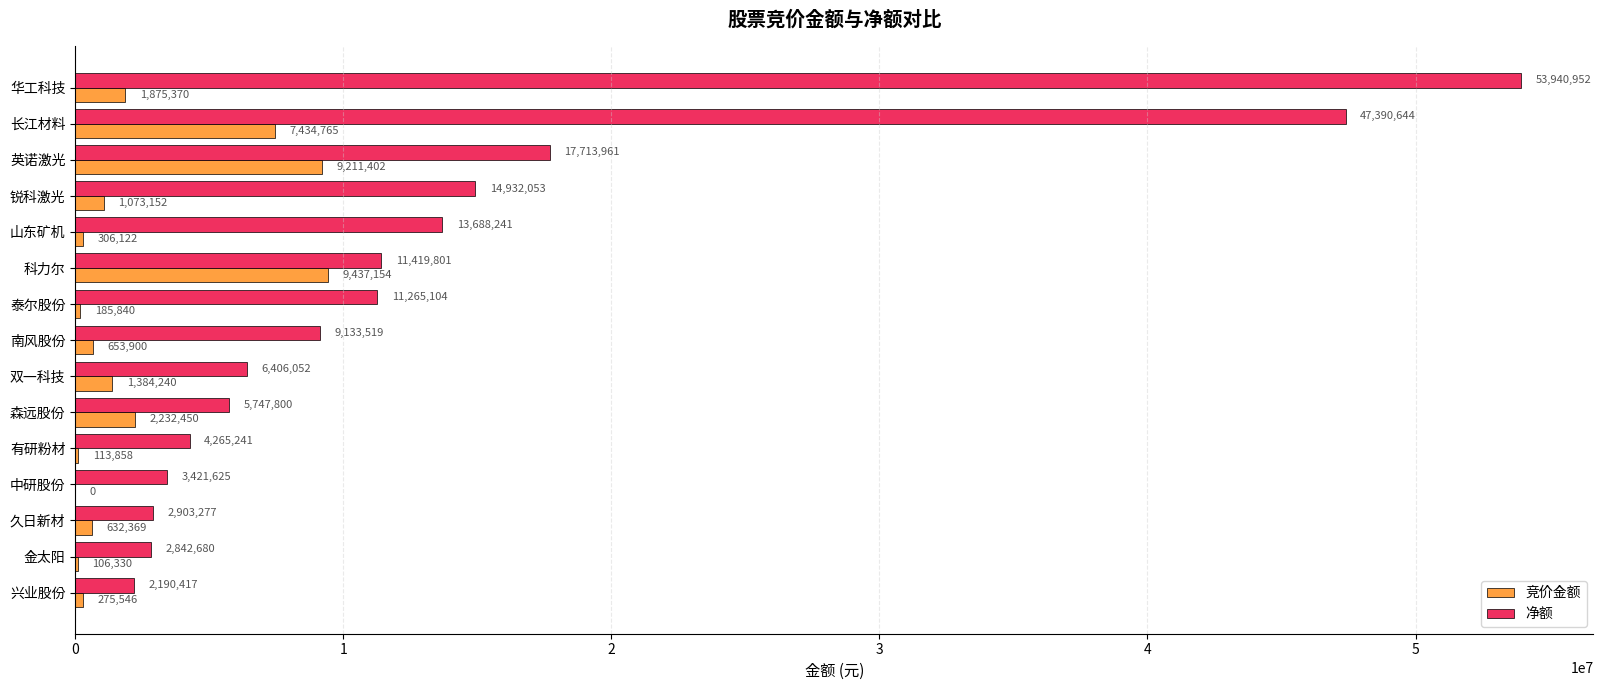

Count the number of categories in the chart.

15